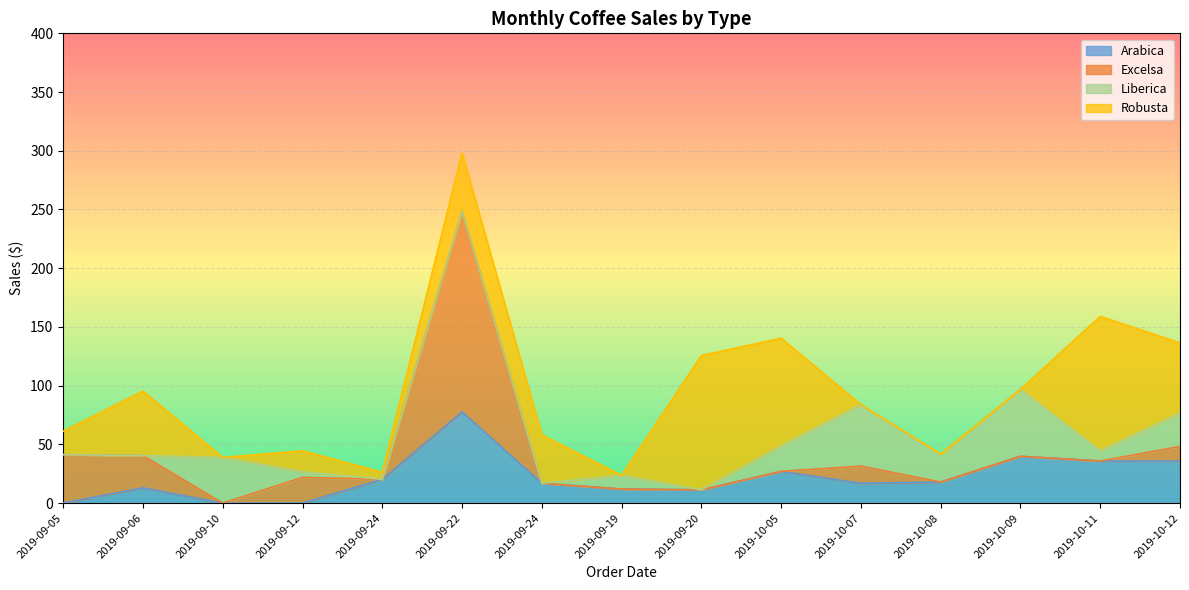

How many interior local peaks does the Arabica series have?

4